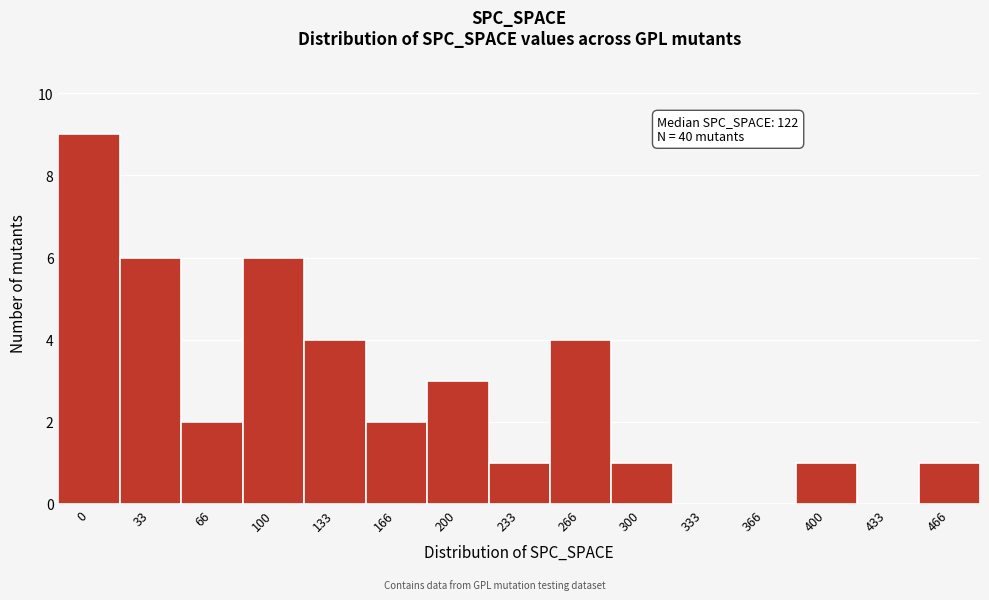

Reading right to left, list all the values displayed in this chart.

466=1	433=0	400=1	366=0	333=0	300=1	266=4	233=1	200=3	166=2	133=4	100=6	66=2	33=6	0=9